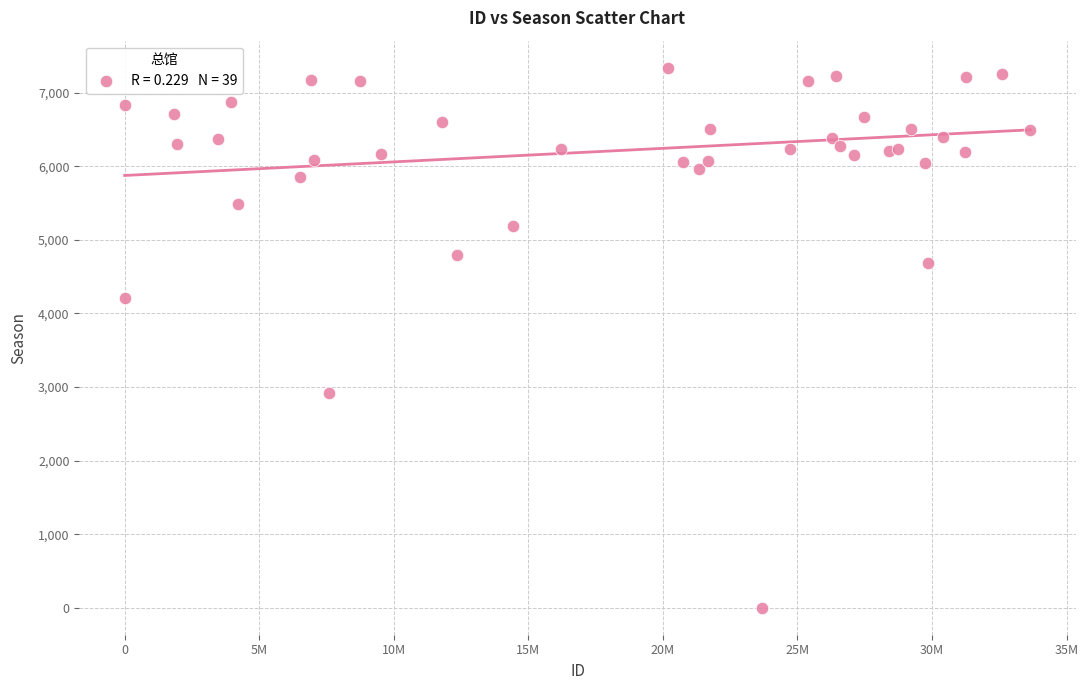

What Y value in the scatter plot is closest to 3670?

4203